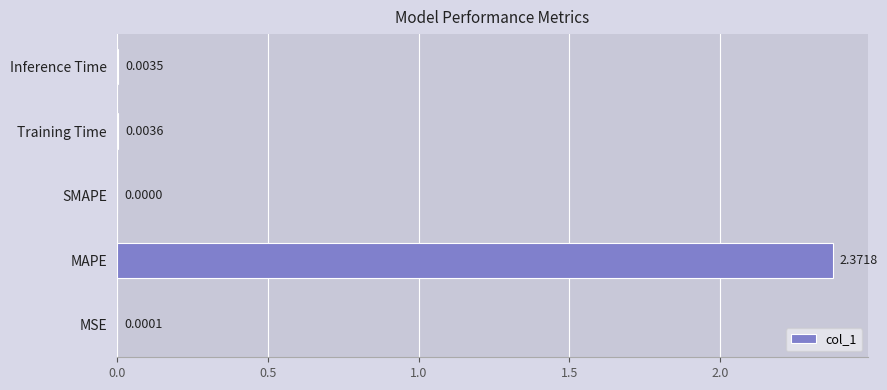

Where is the data nearest to the value 1?

Training Time